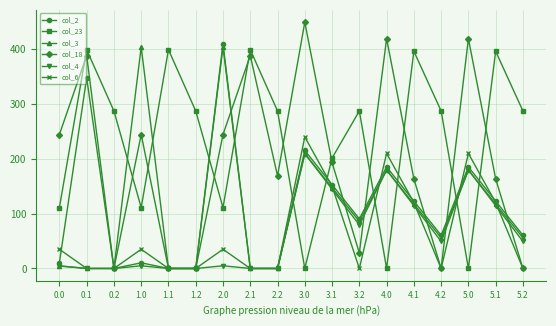

Does the chart have visible grid lines?

Yes